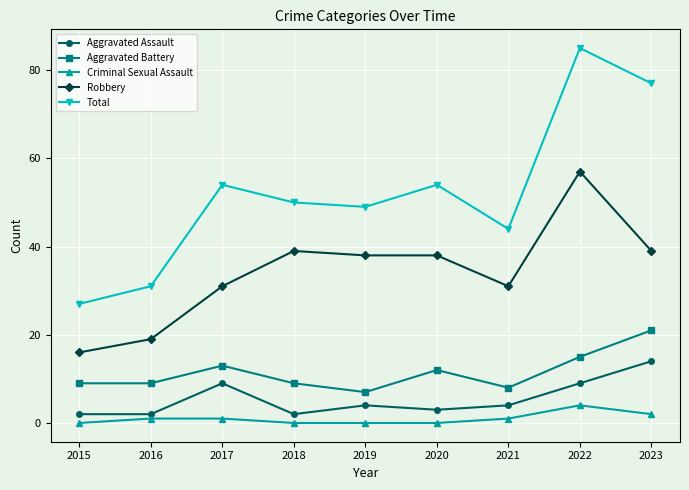

What is the difference between the Total values at 2016 and 2022?

54